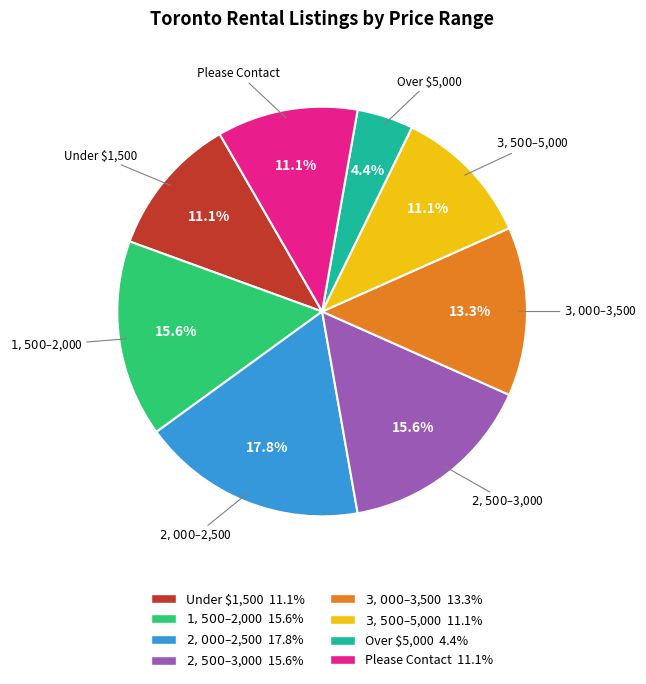

How many slices are in this pie chart?

8